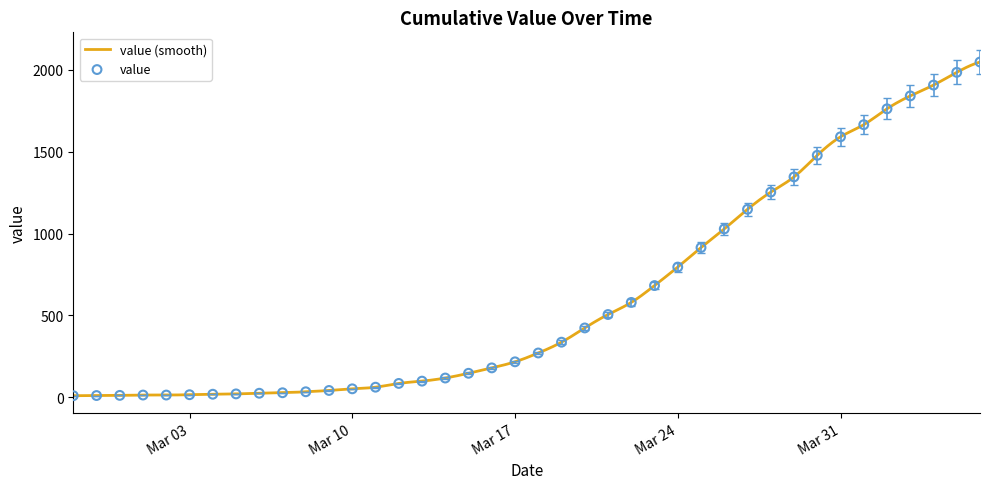

Which has a higher value, 2020-03-19 or 2020-04-06?

2020-04-06